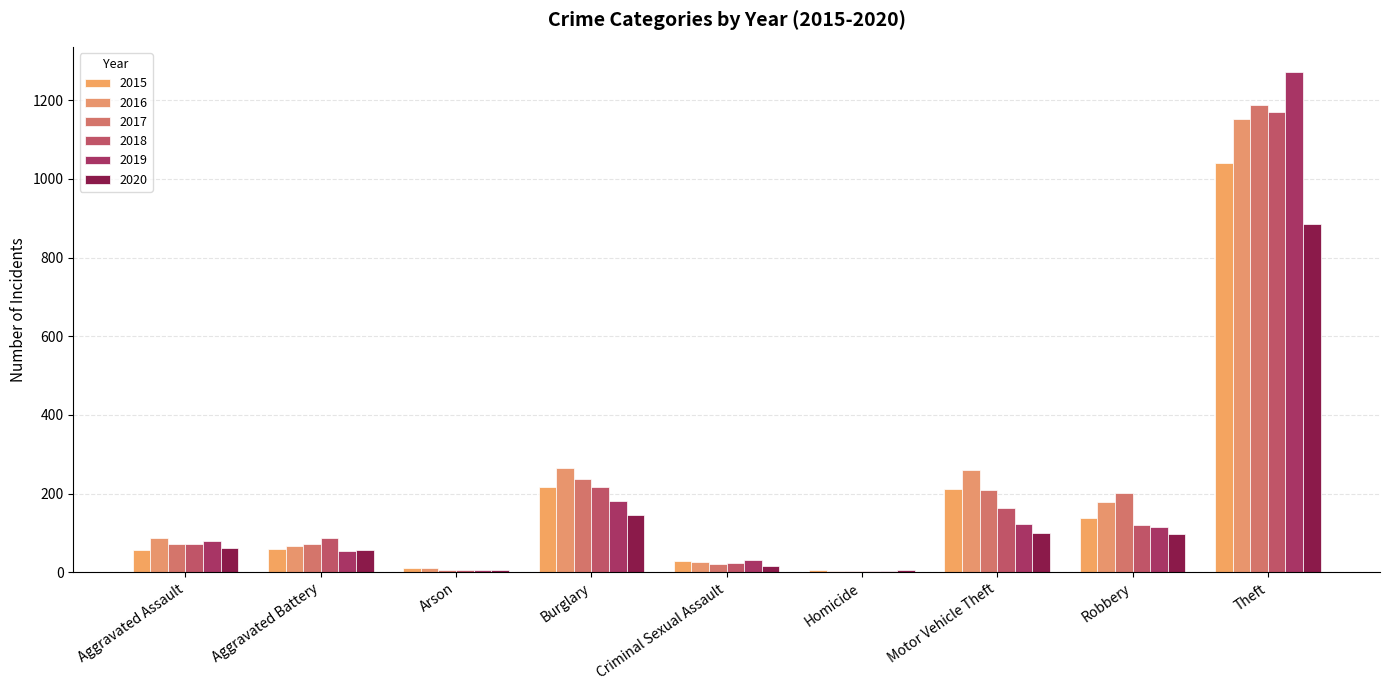

True or false: 2017 has a value of 12 at Arson.

False